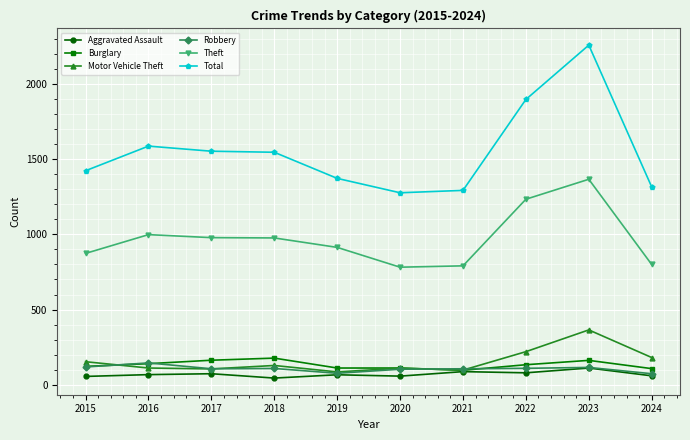

What is the difference between the Robbery values at 2019 and 2024?

3